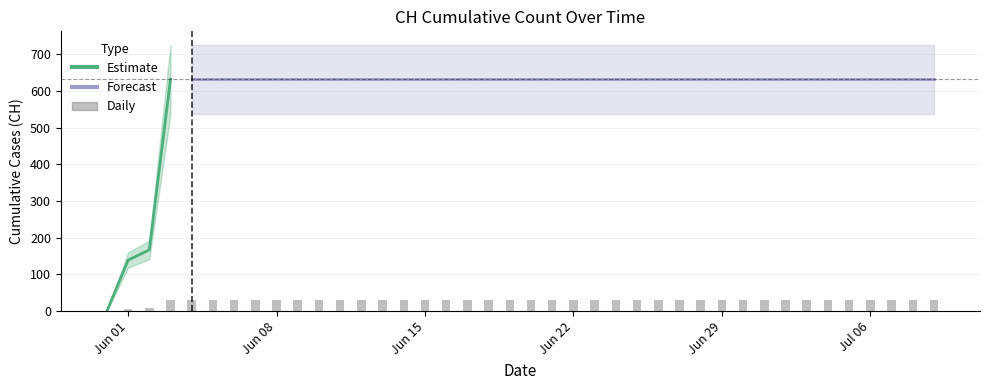

What is the difference between the maximum and minimum values?

631